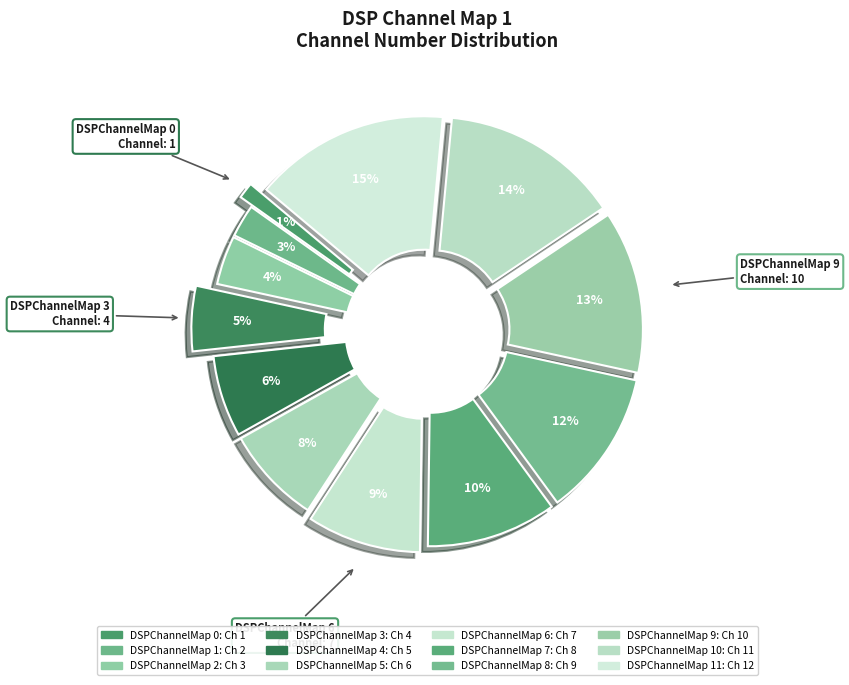

To the nearest percent, what is the difference between the largest and smallest slice percentages?

14%